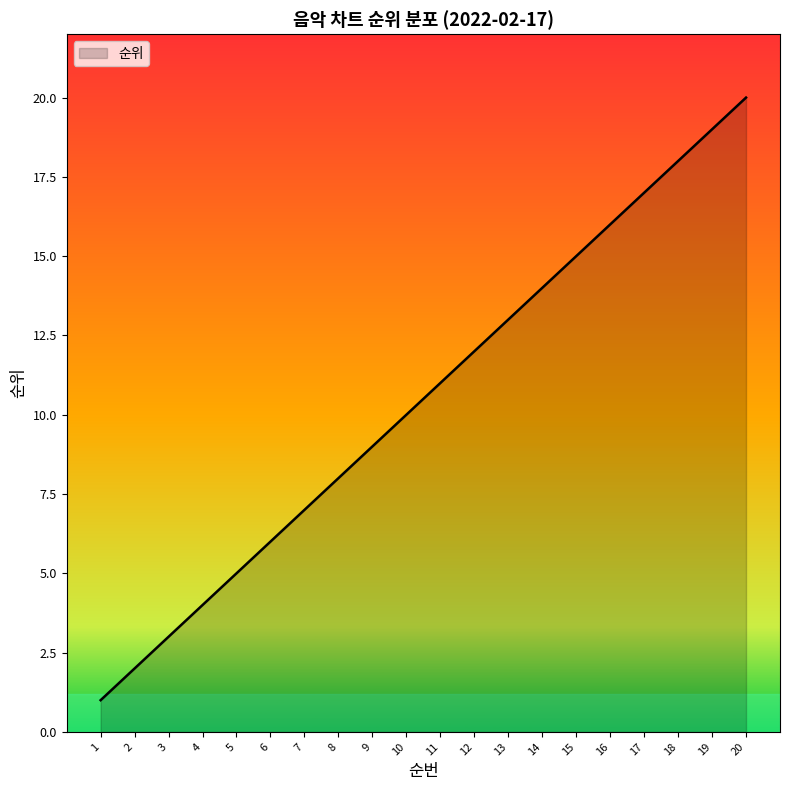

Is it true that the value at 3 is 3?

True